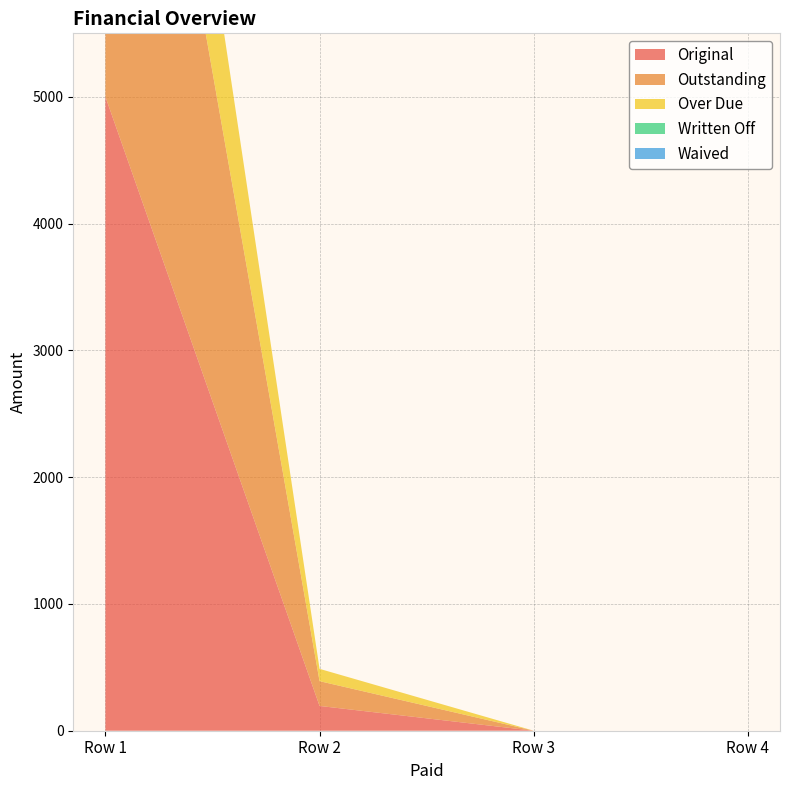

Reading right to left, list all the values displayed in this chart.

Original: 0.0	0.0	195.5	5000.0
Outstanding: 0.0	0.0	195.5	5000.0
Over Due: 0.0	0.0	97.0	1730.1
Written Off: 0.0	0.0	0.0	0.0
Waived: 0.0	0.0	0.0	0.0